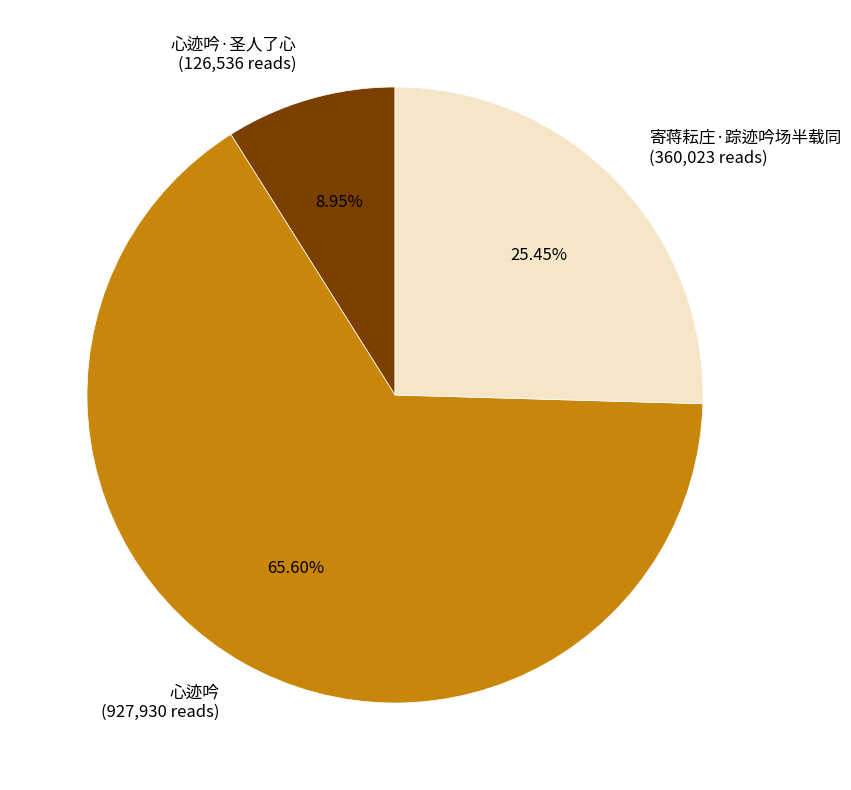

To the nearest percent, what is the difference between the 心迹吟 and 心迹吟·圣人了心 slice percentages?

57%